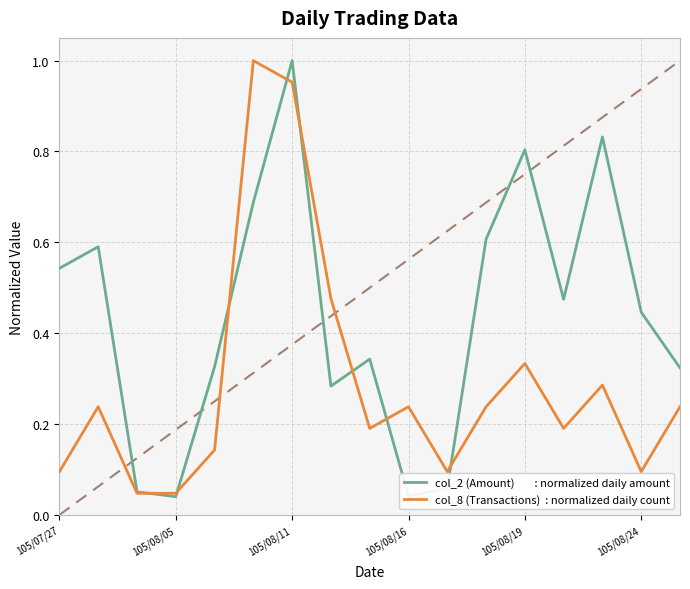

Count the number of data series in this chart.

2